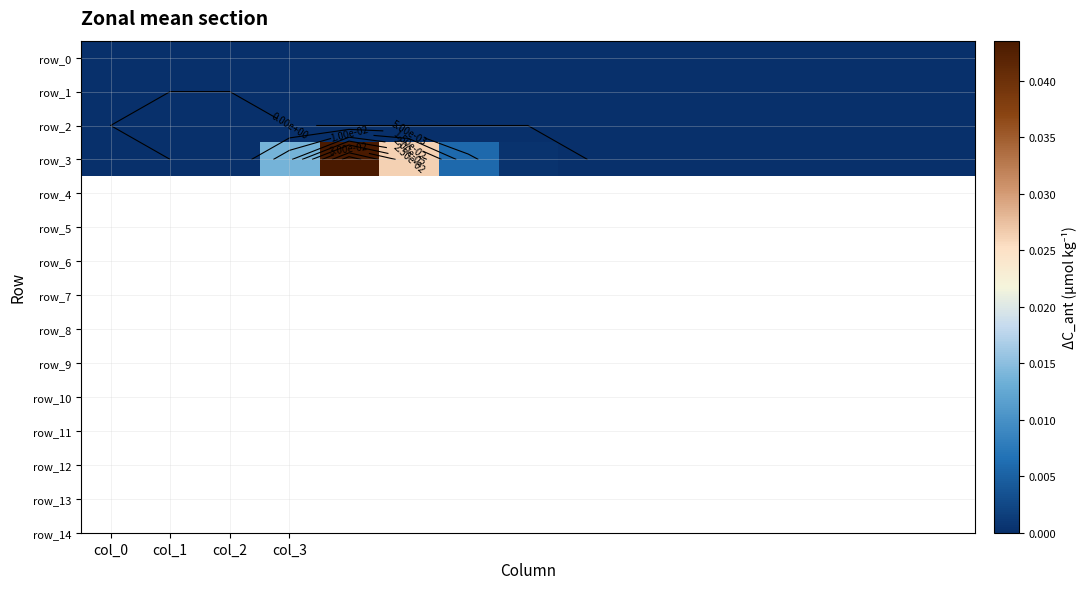

Is it true that row_3 equals 0.0 at 6?

True